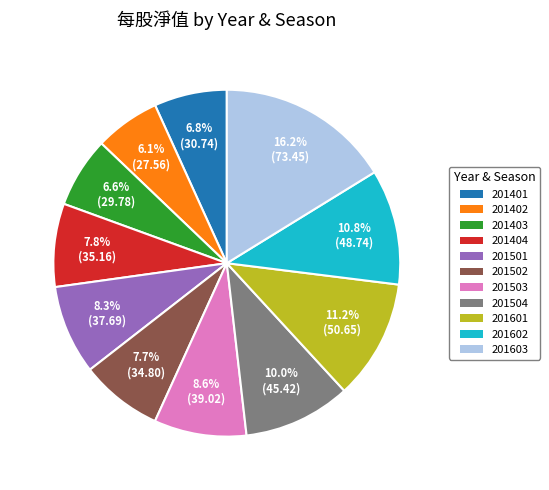

Approximately how many times larger is the value at 201402 compared to 201502?

0.8